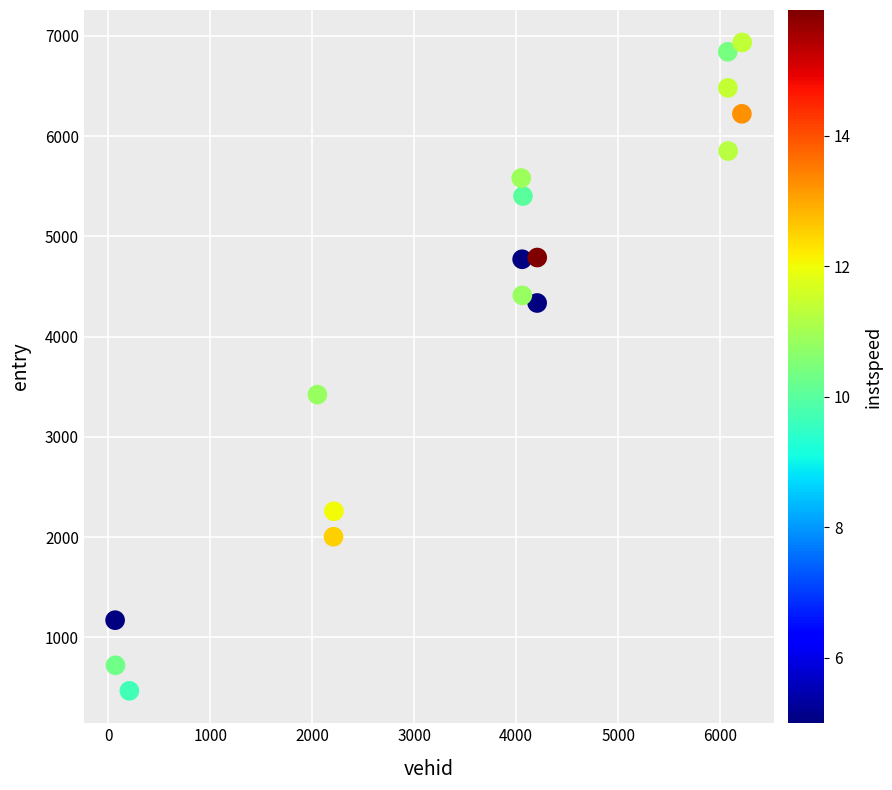

What Y value in the scatter plot is closest to 3700?

3421.5